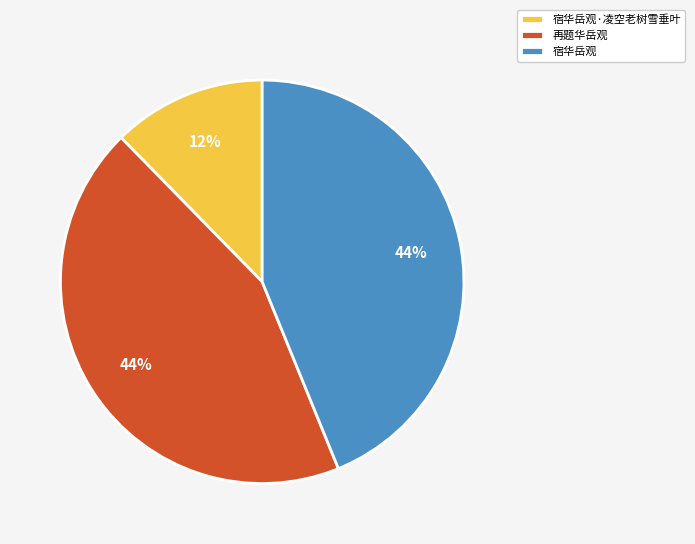

Count the number of slices in the pie.

3